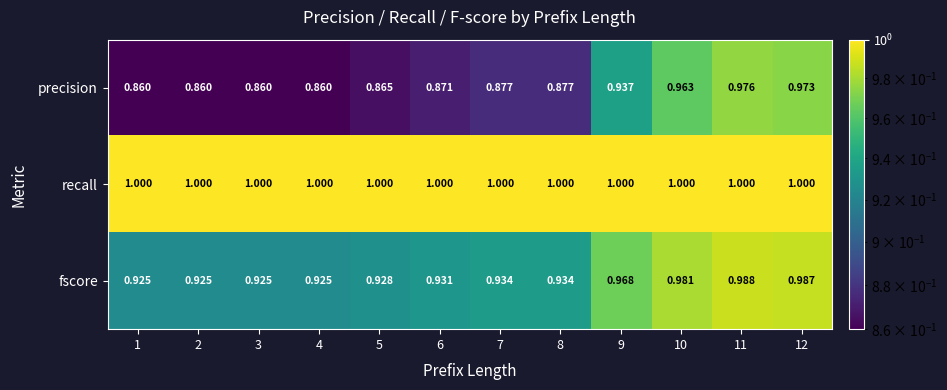

Is the value of recall at 4 greater than the value of precision at 6?

Yes